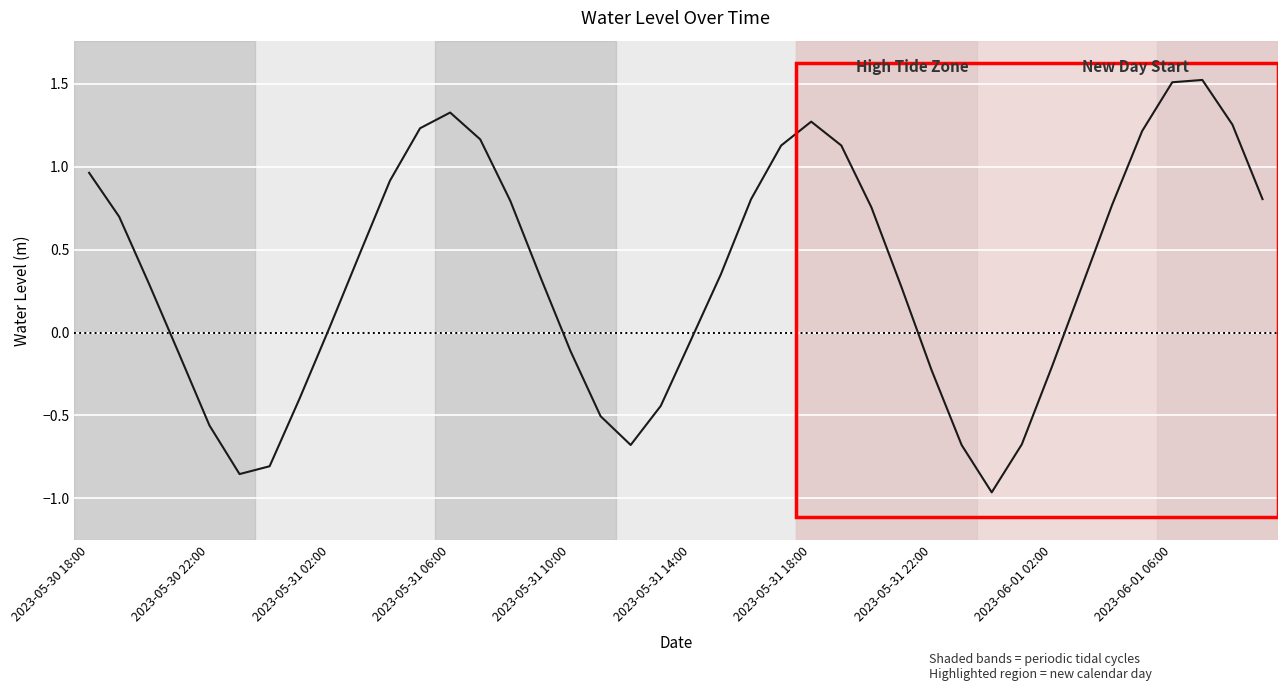

What is the greatest value displayed?

1.5